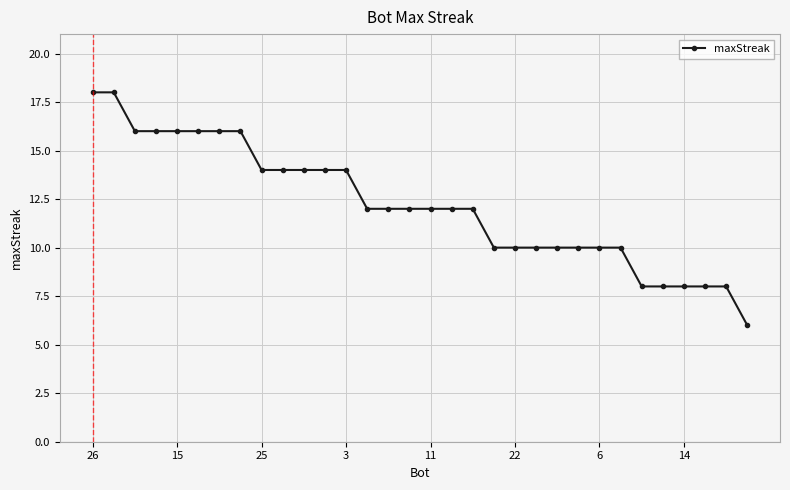

What is the difference between the second highest and minimum values?

12